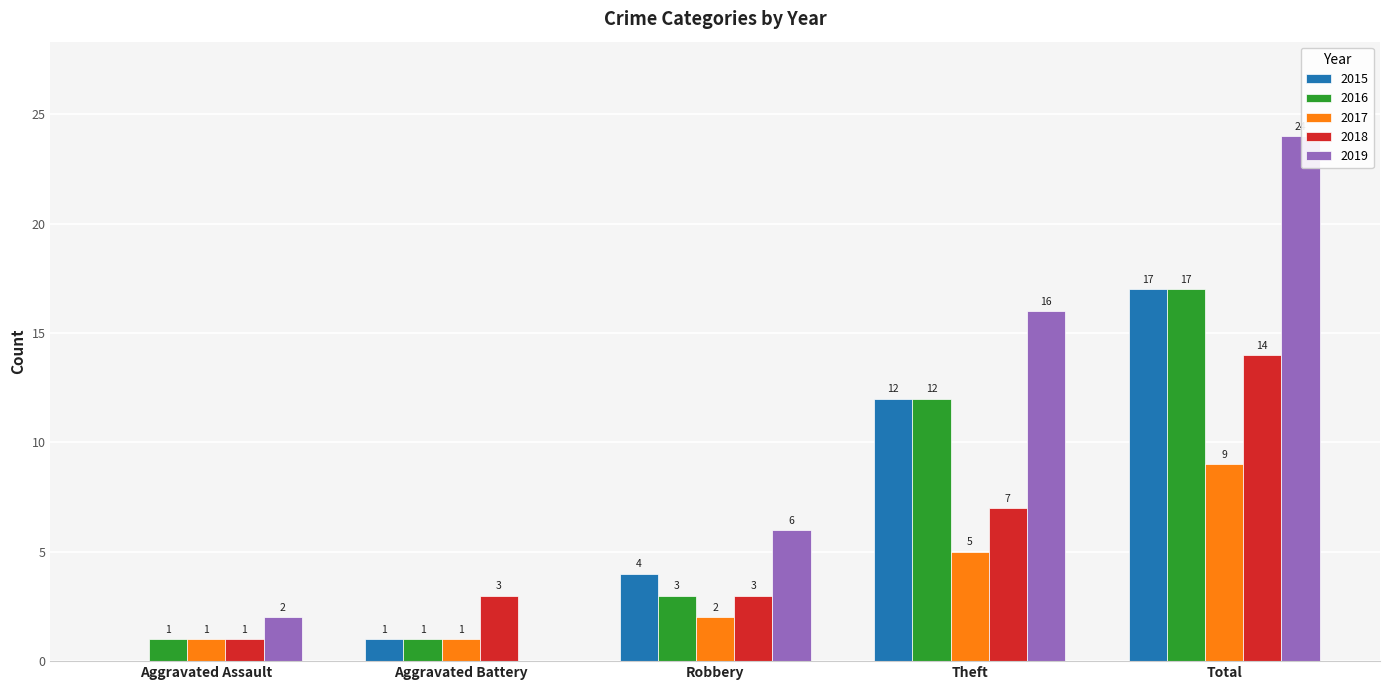

Which series has the largest total across all categories?

2019